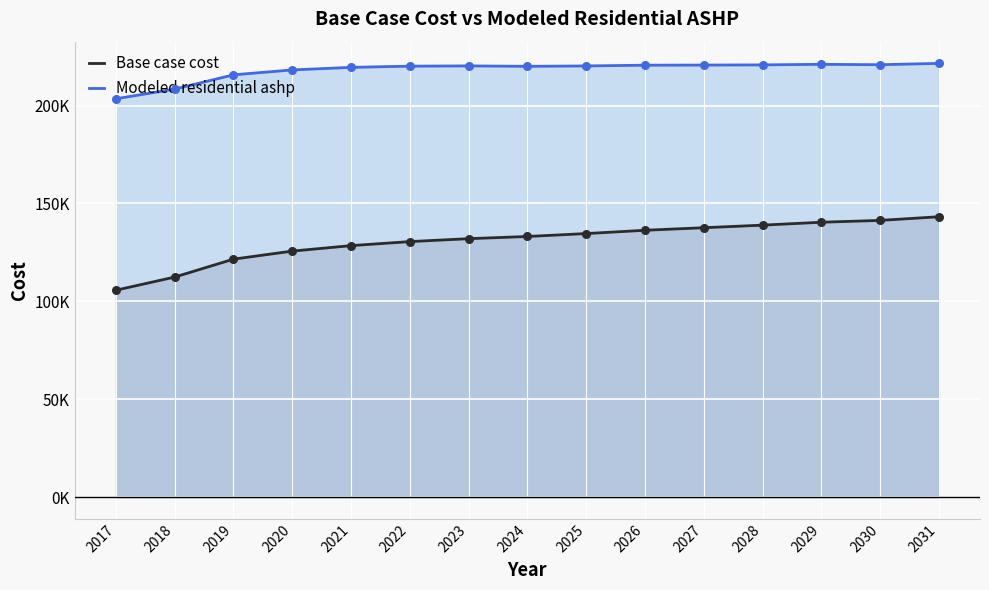

Which series has the widest spread of Y values?

Base case cost